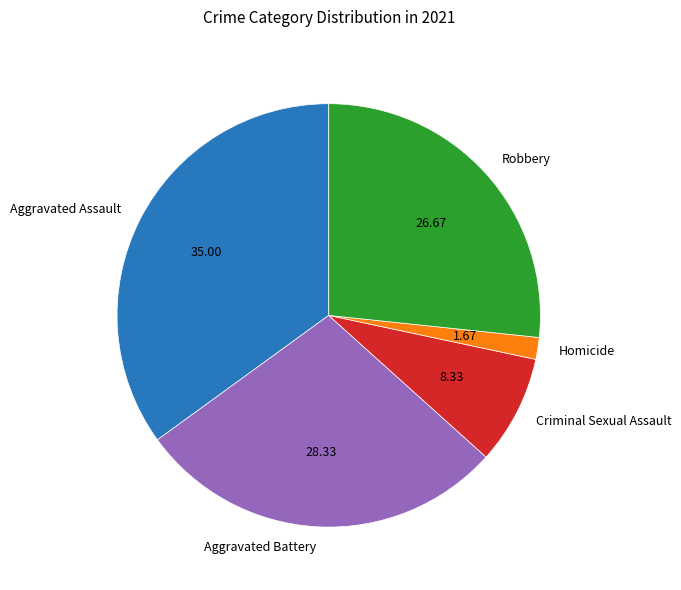

How many slices are in this pie chart?

5